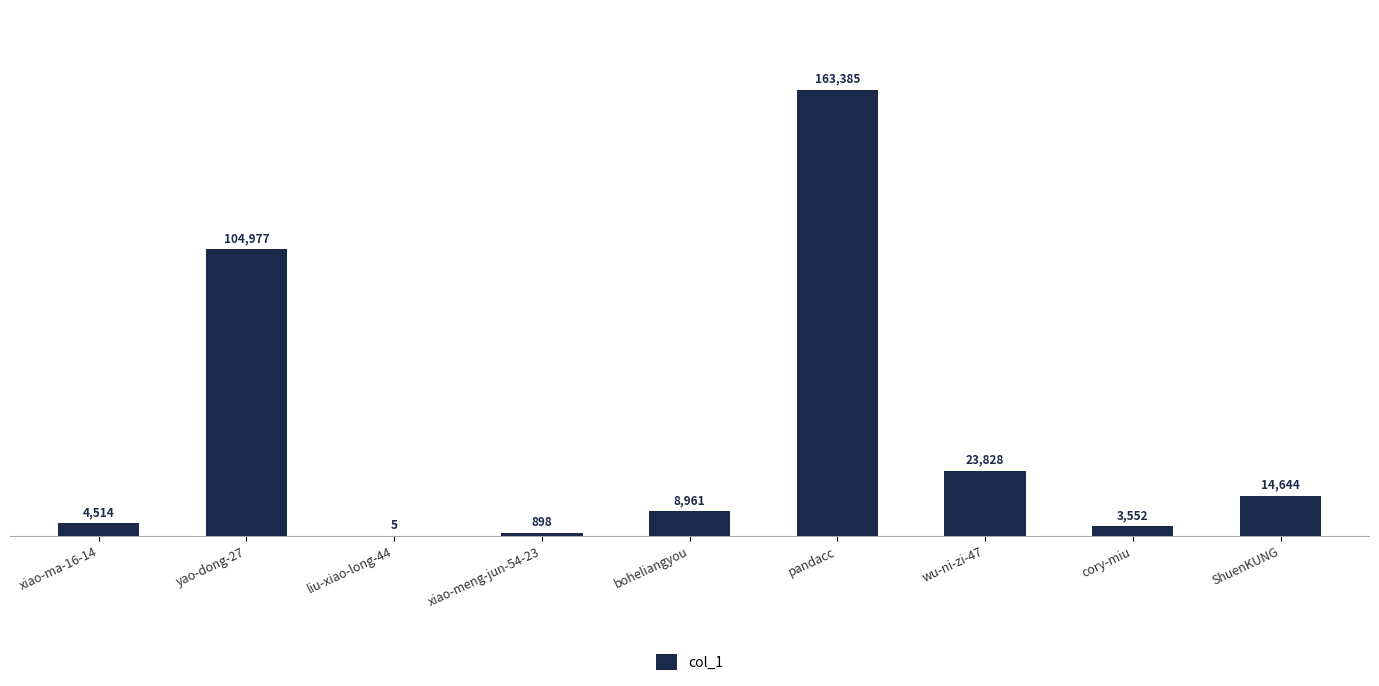

What is the greatest value displayed?

163385